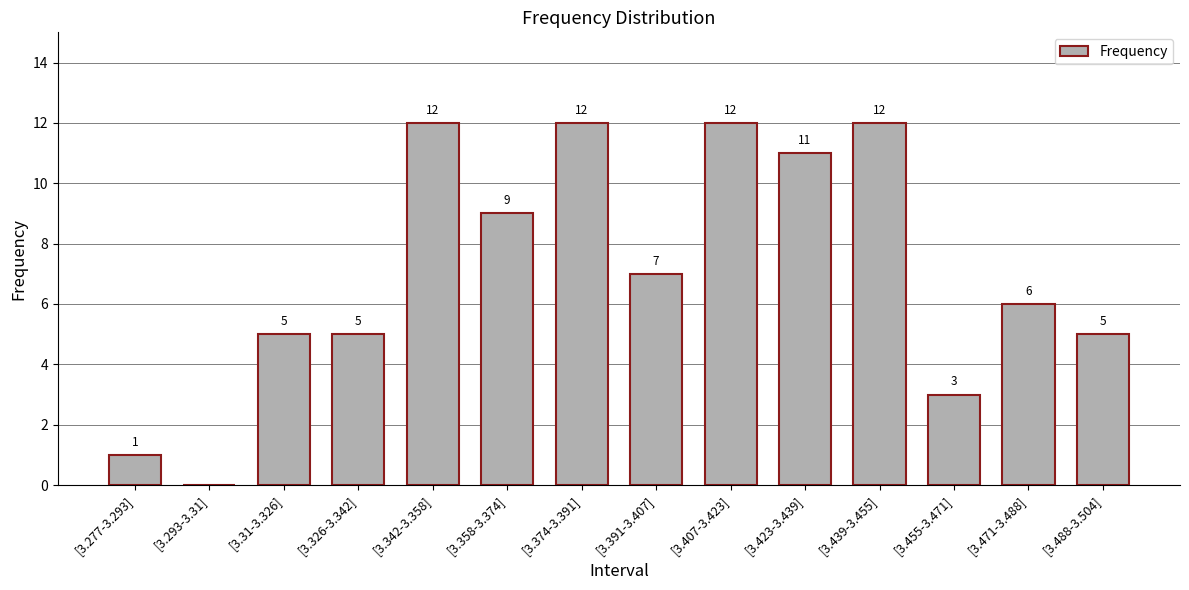

How many positive values are there?

13